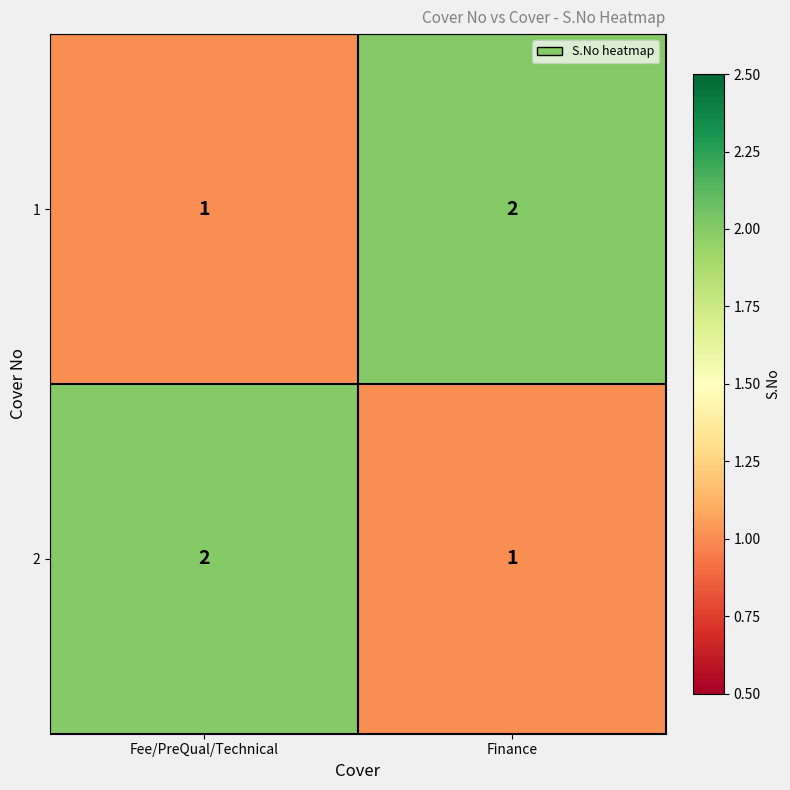

At how many categories does at least one series exceed 1?

2